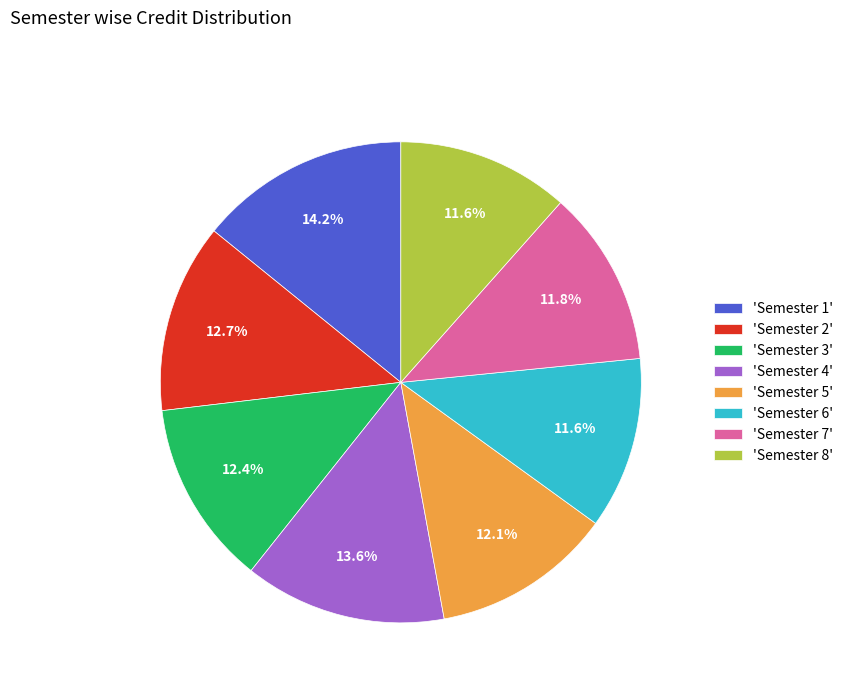

Count the number of slices in the pie.

8